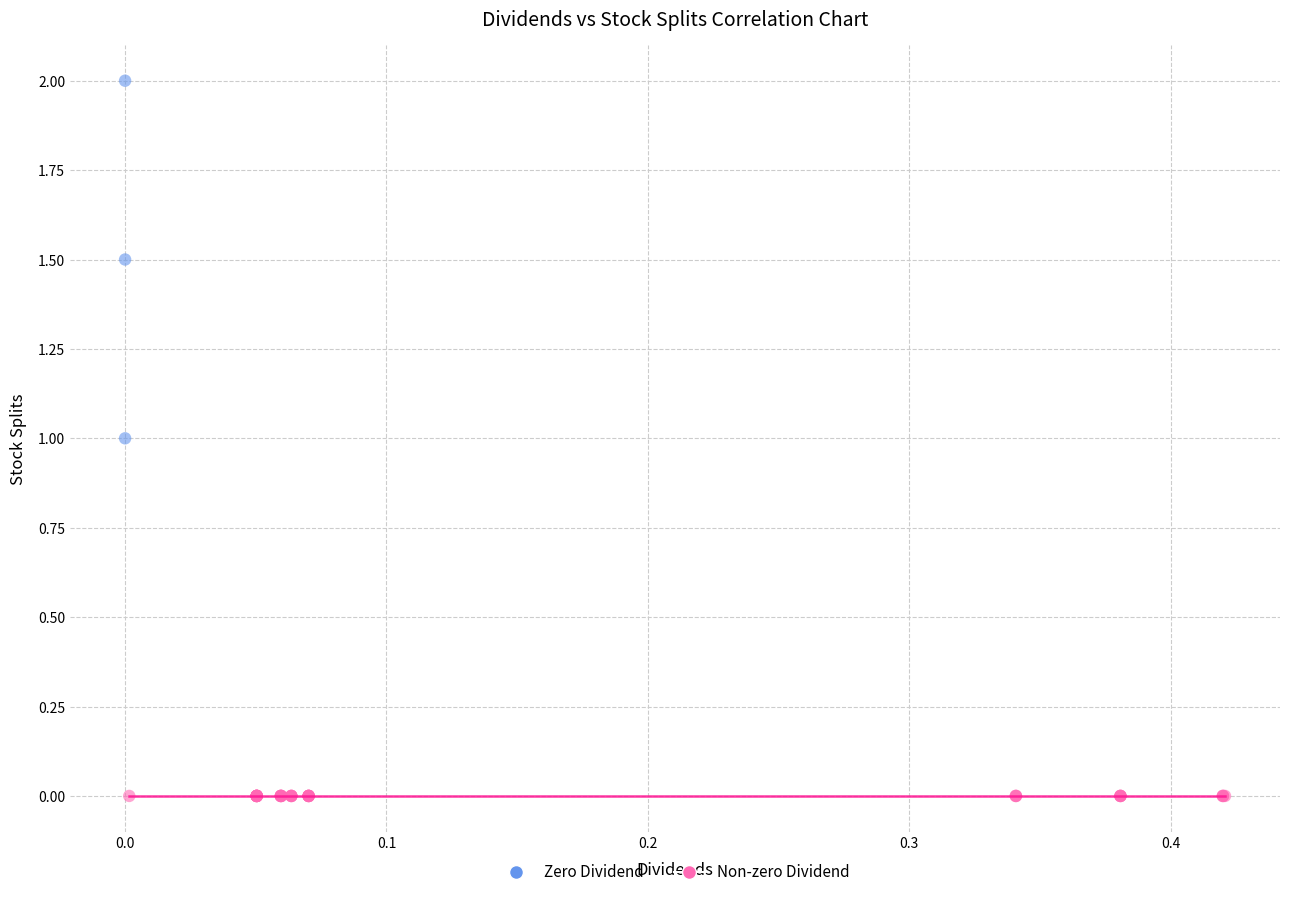

Which series reaches the maximum Y coordinate?

Zero Dividend